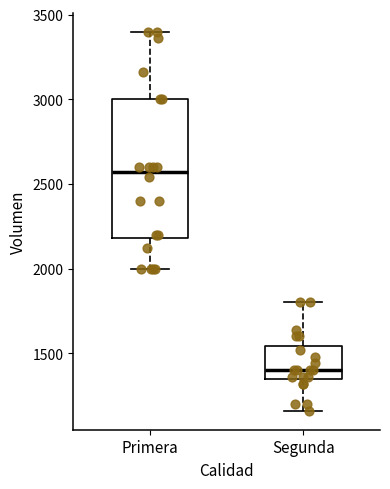

Reading left to right, transcribe this box plot: for each box, give where its median line is, the range the box spans, and where its two whiskers end, as read against the y-axis. The values are not printed on the chart, so give them approximately, as read against the axis.

Primera: median 2550, box 2200 to 3000, whiskers 2000 to 3400
Segunda: median 1400, box 1350 to 1550, whiskers 1150 to 1800